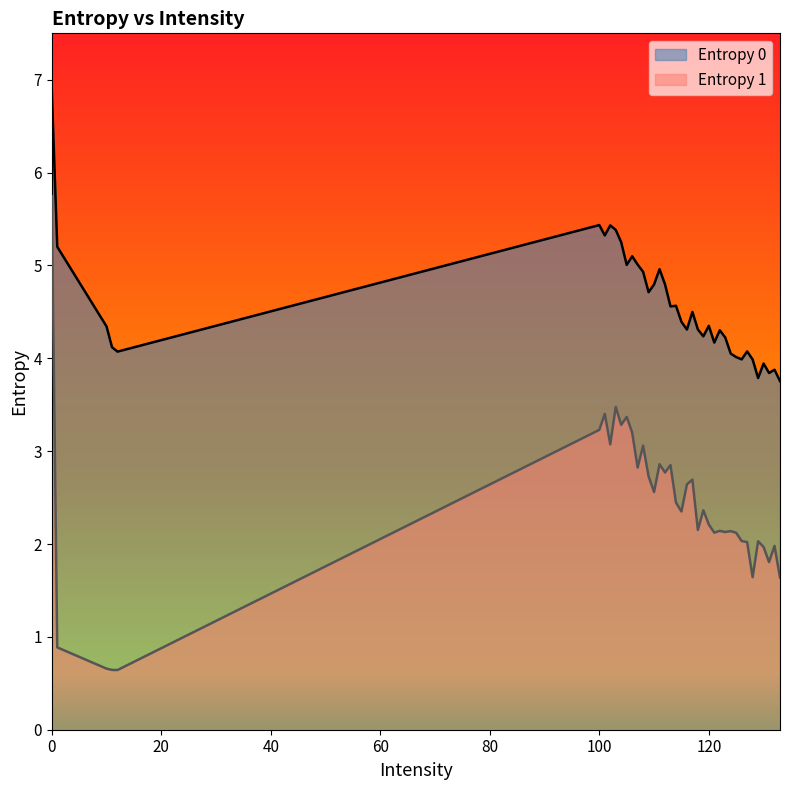

Which series has the largest total across all categories?

Entropy 0